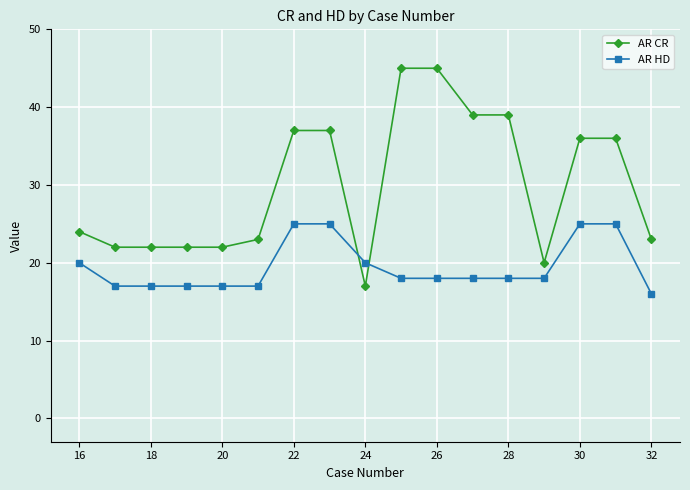

Which series has the largest total across all categories?

AR CR